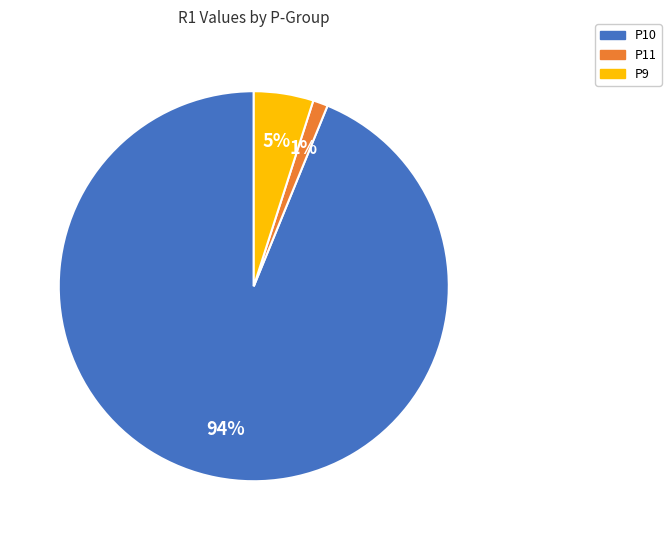

Do P11 and P10 together represent more than half of the pie?

Yes